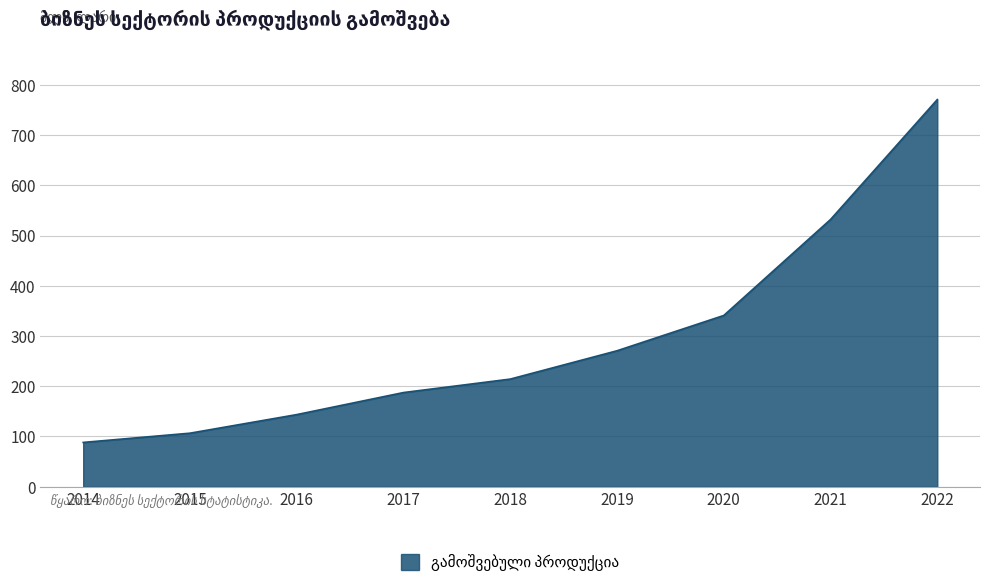

Count the number of values greater than 214.

5